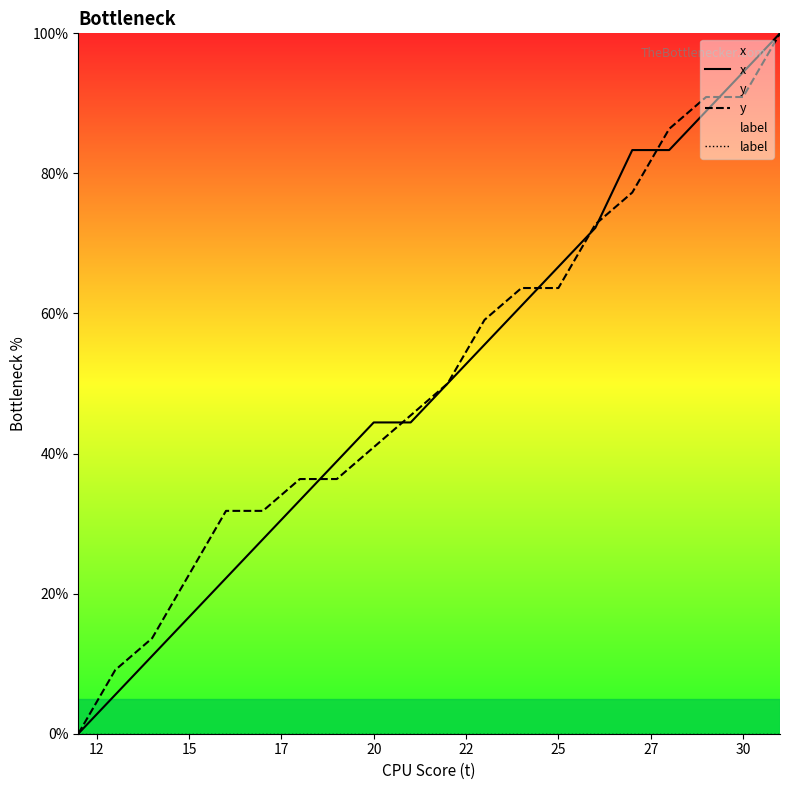

Is it true that y equals 90.9 at 30?

True